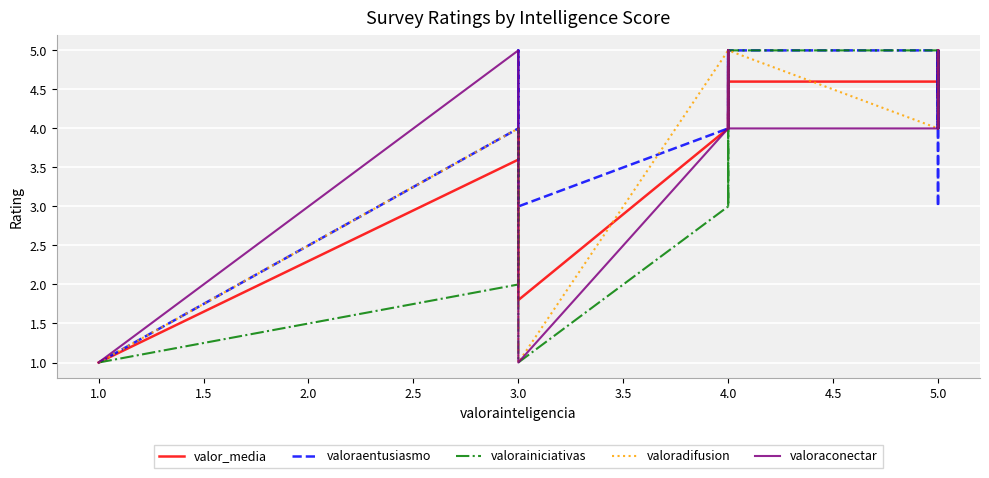

What is the highest value of the valoradifusion series?

5.0